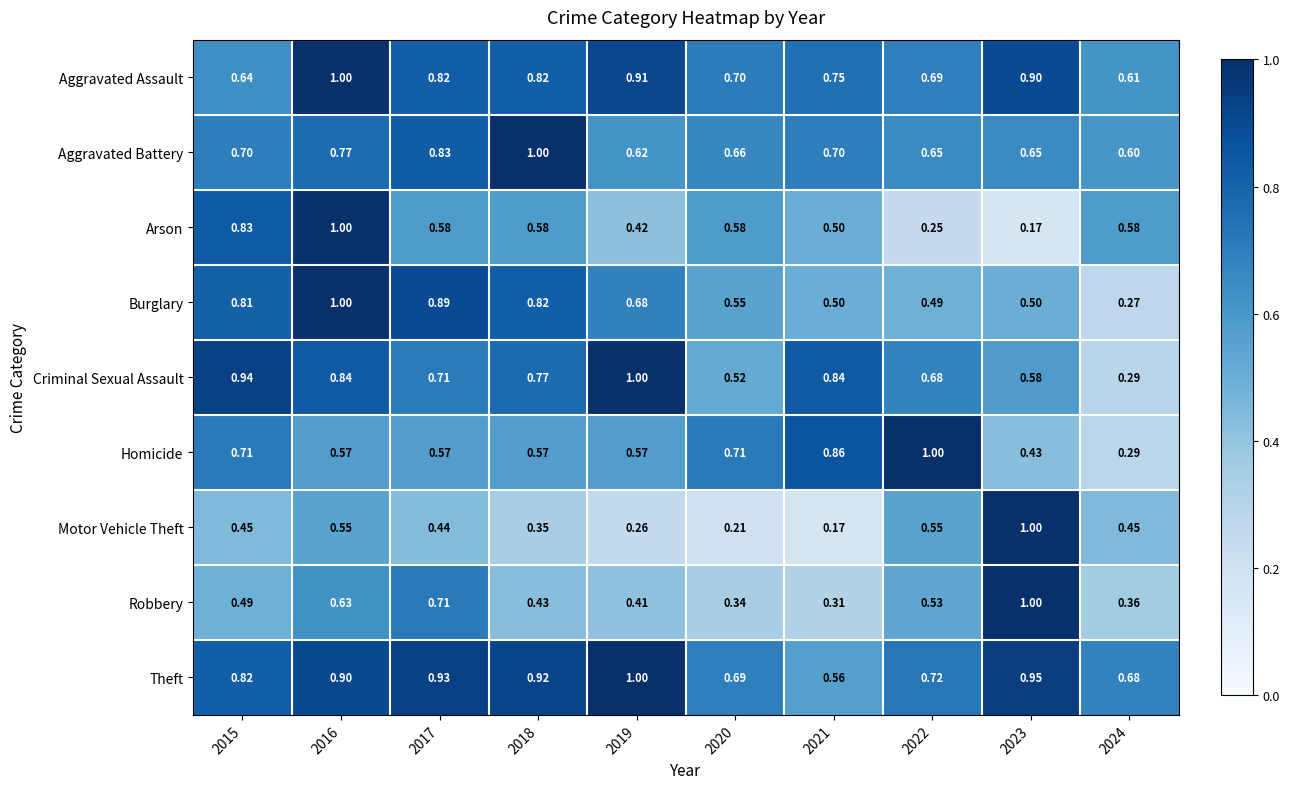

Which series changed the most between 2016 and 2018?

Arson